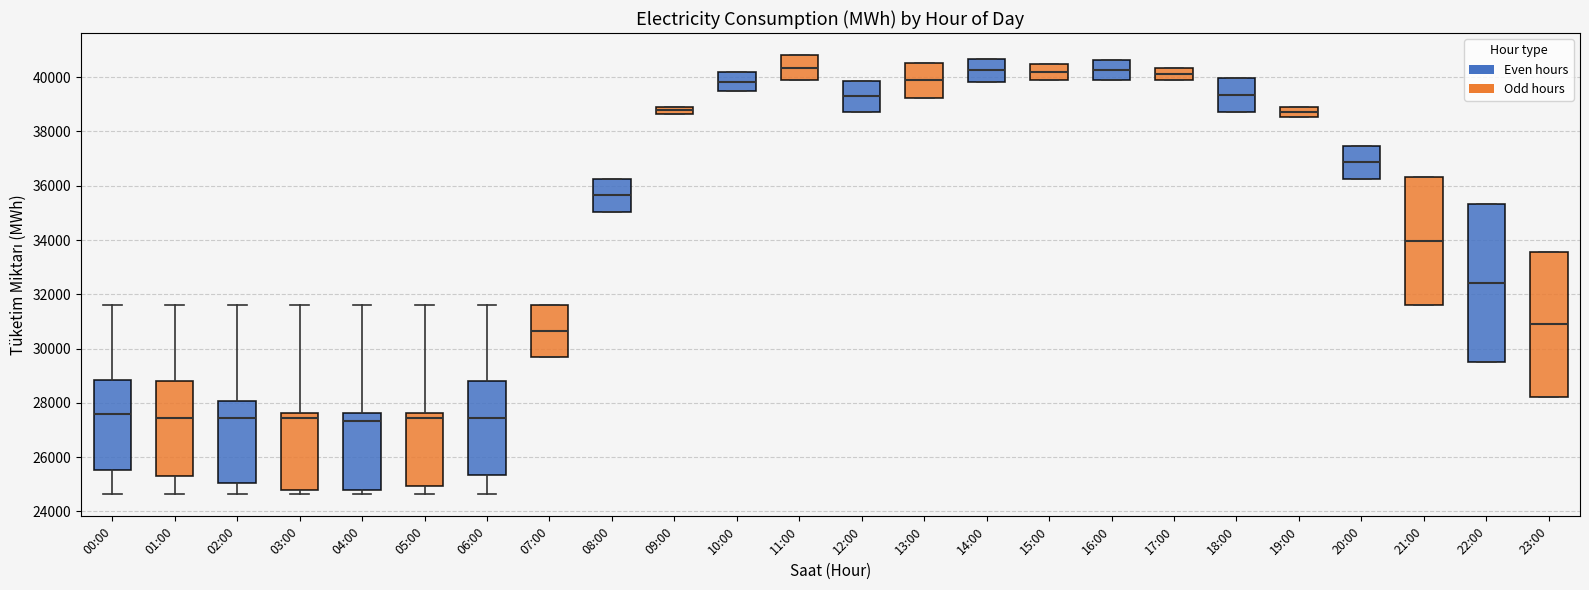

Where does the median line of the box for 22:00 sit on the y-axis? The values are not printed on the chart, so give them approximately, as read against the axis.

32400